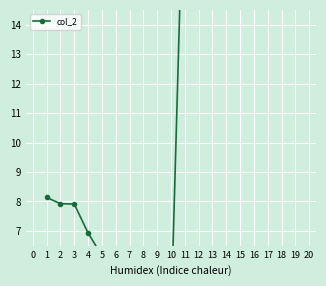

What is the approximate value at 7?

5.3